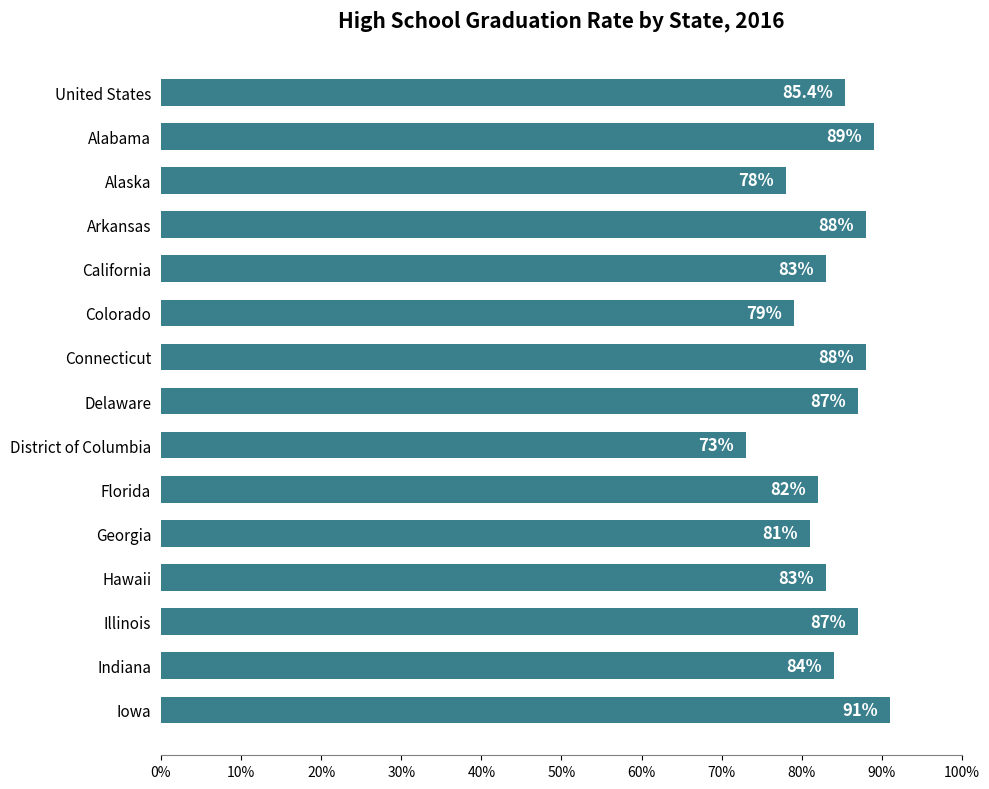

What position from the top is Iowa?

15